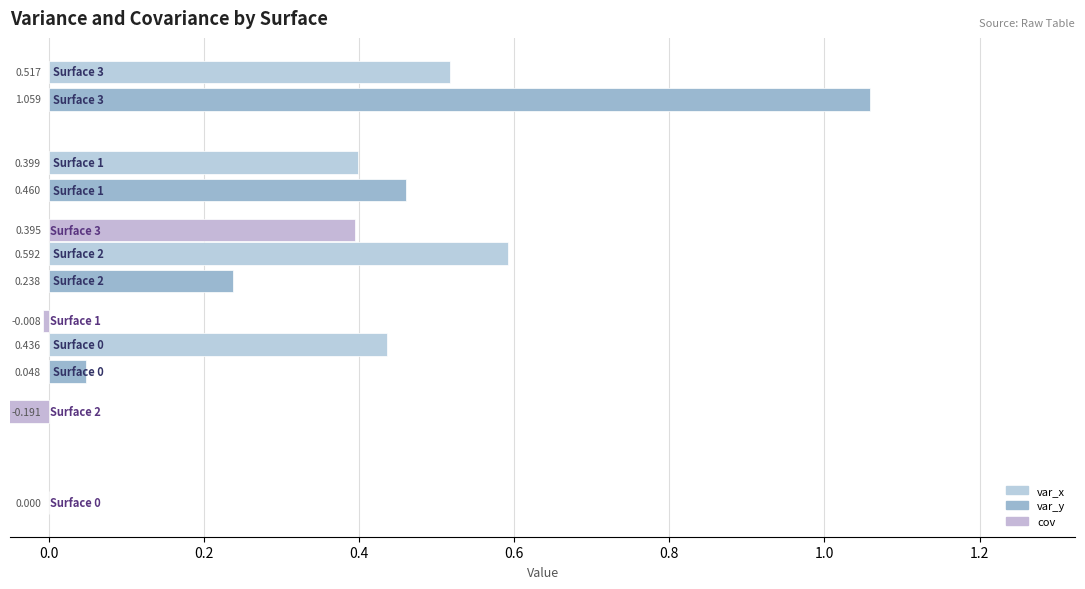

At how many categories does at least one series exceed 0?

4